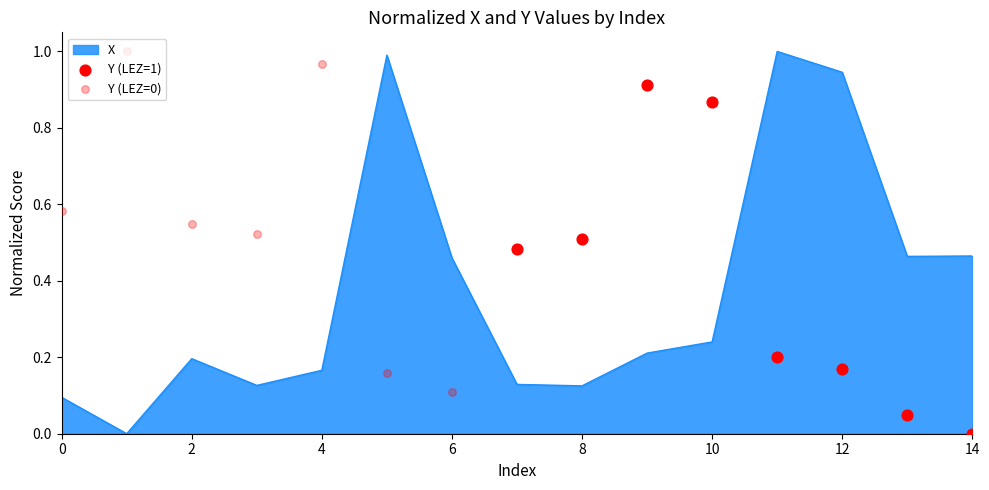

Which has a higher value, 1 or 1?

1